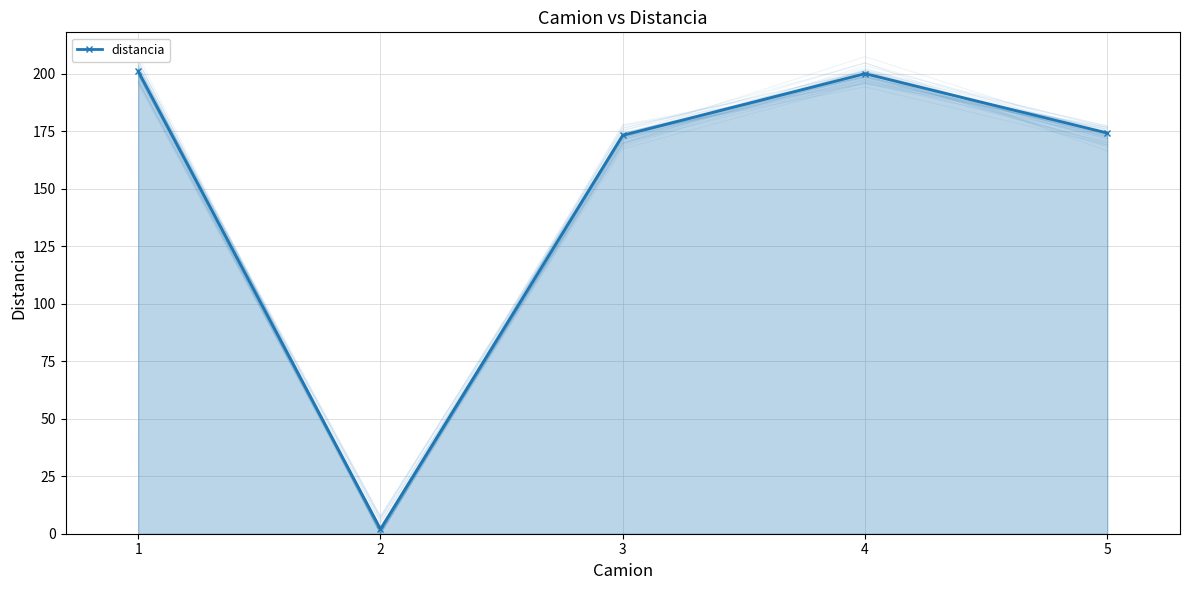

At which category does the data reach its first local valley?

2